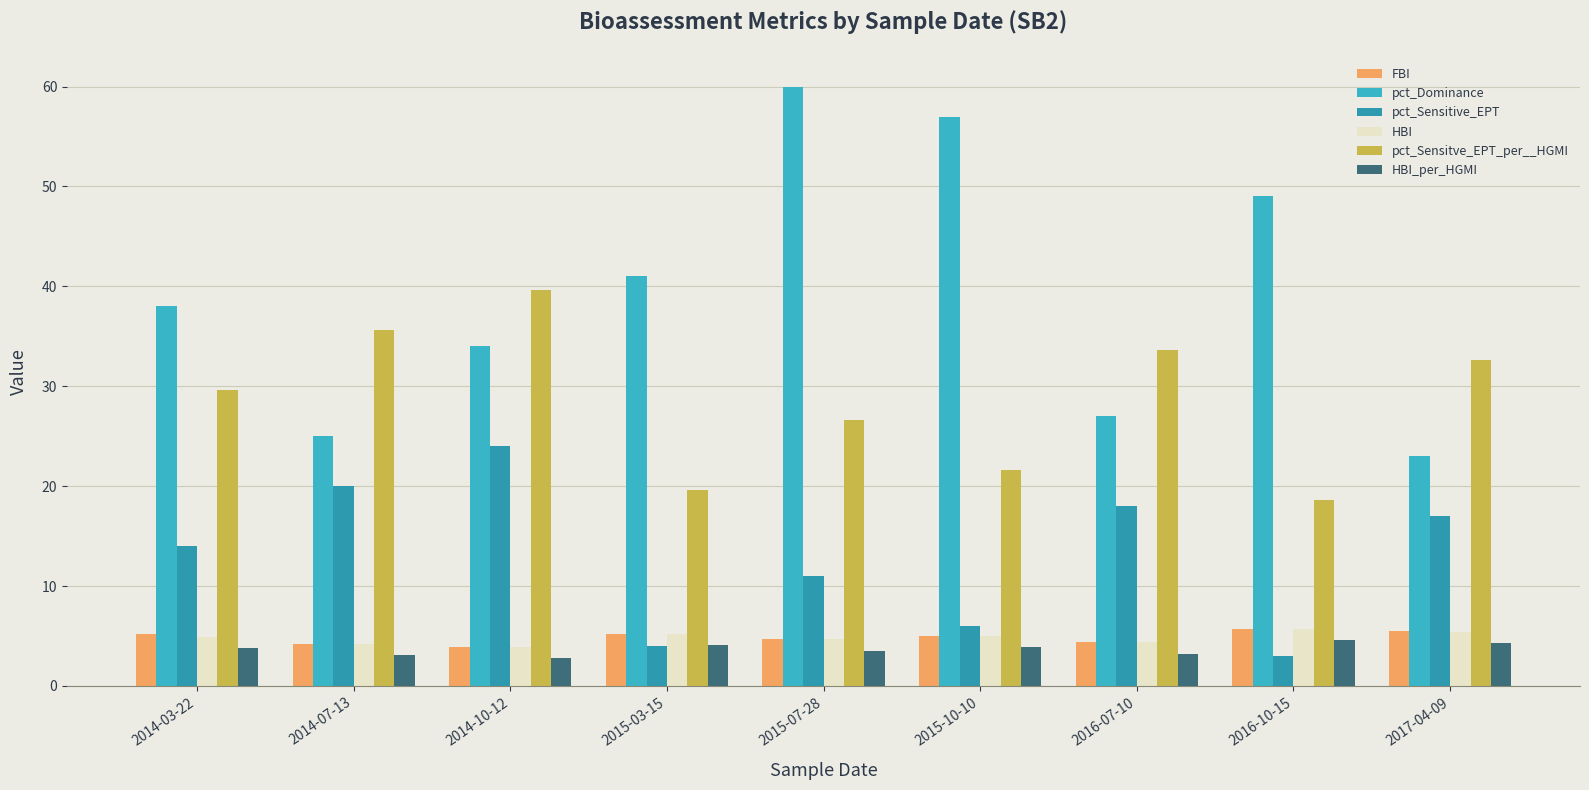

What value does the FBI series have at 2016-07-10?

4.4